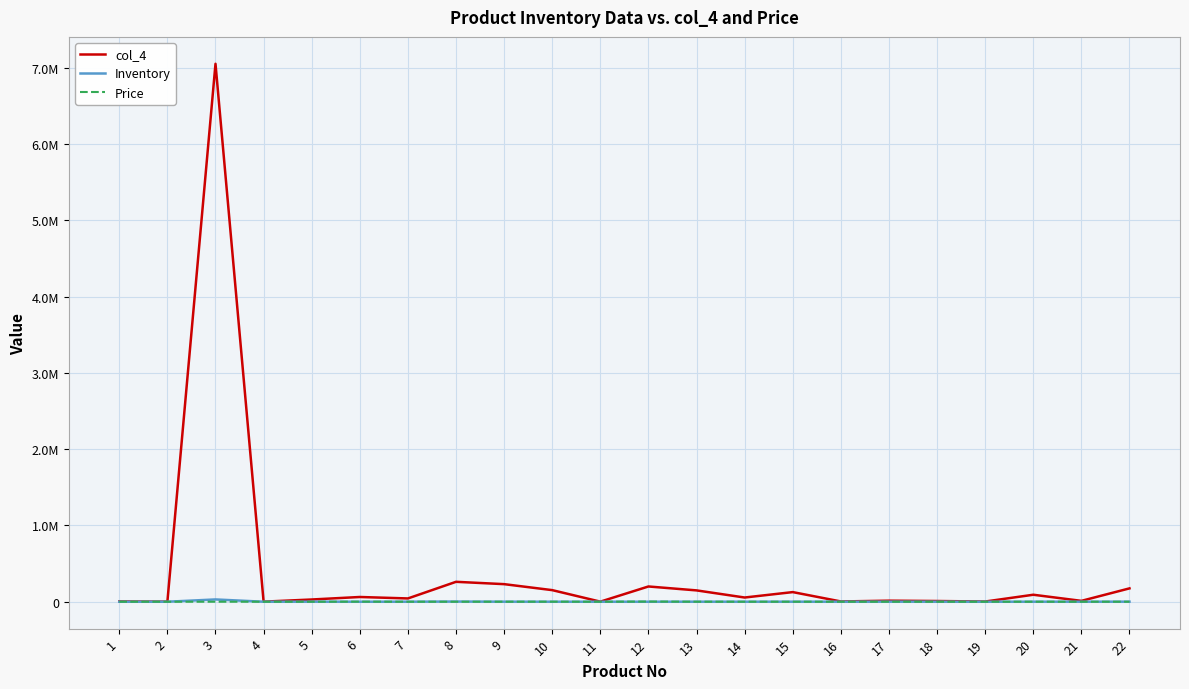

Which series has the largest total across all categories?

col_4